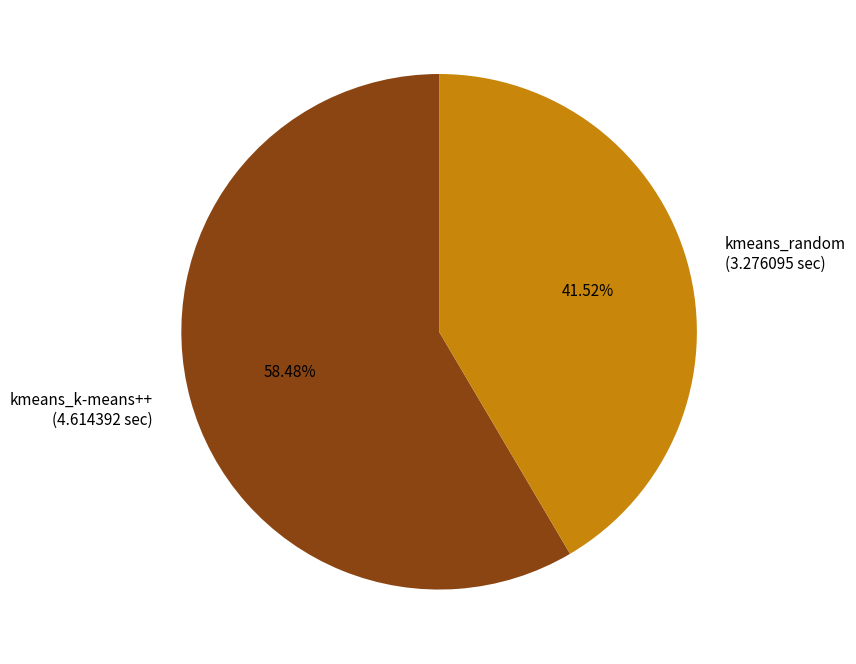

Do kmeans_random and kmeans_k-means++ together represent more than half of the pie?

Yes